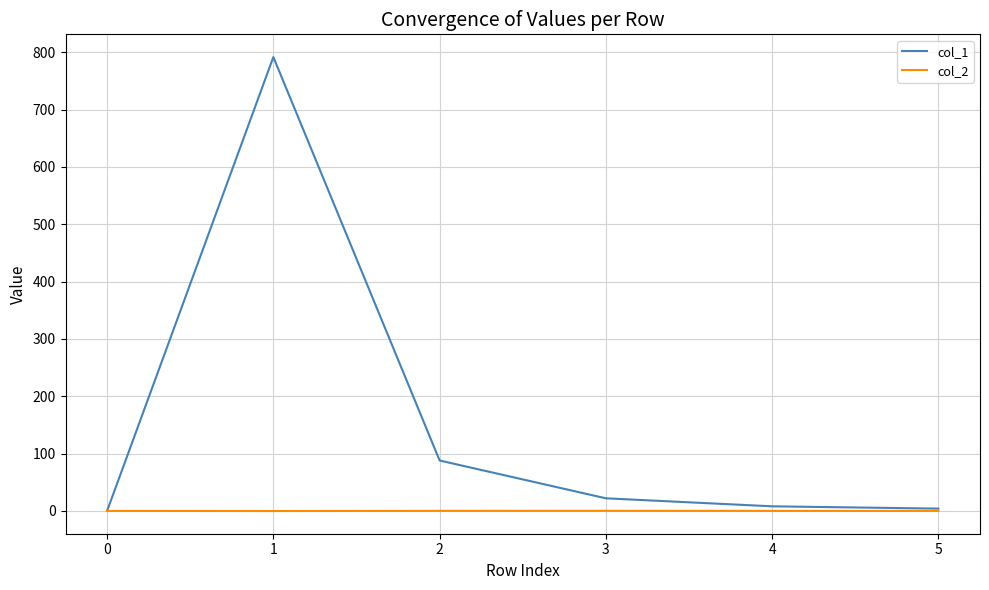

In col_1, how many points are higher than both neighbors (excluding endpoints)?

1